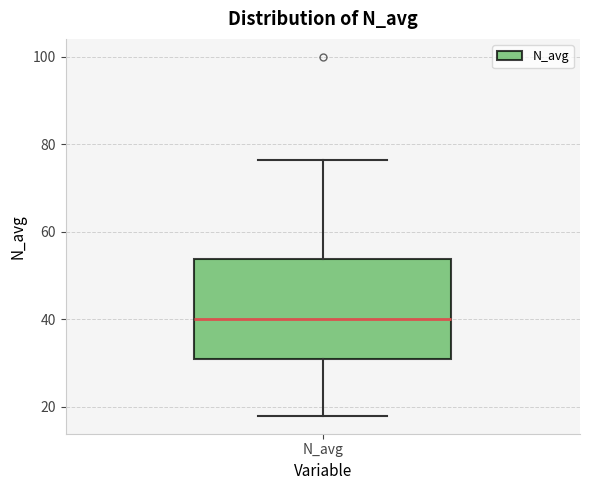

Read this box plot against the y-axis: the position of the median line, the range covered by the box, and the ends of both whiskers. The values are not printed on the chart, so give them approximately, as read against the axis.

median 40, box 30 to 54, whiskers 18 to 76